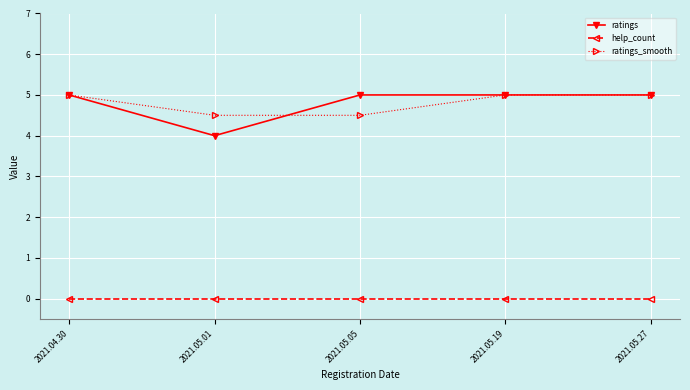

Which series changed the most between 2021.05.01 and 2021.05.19?

ratings